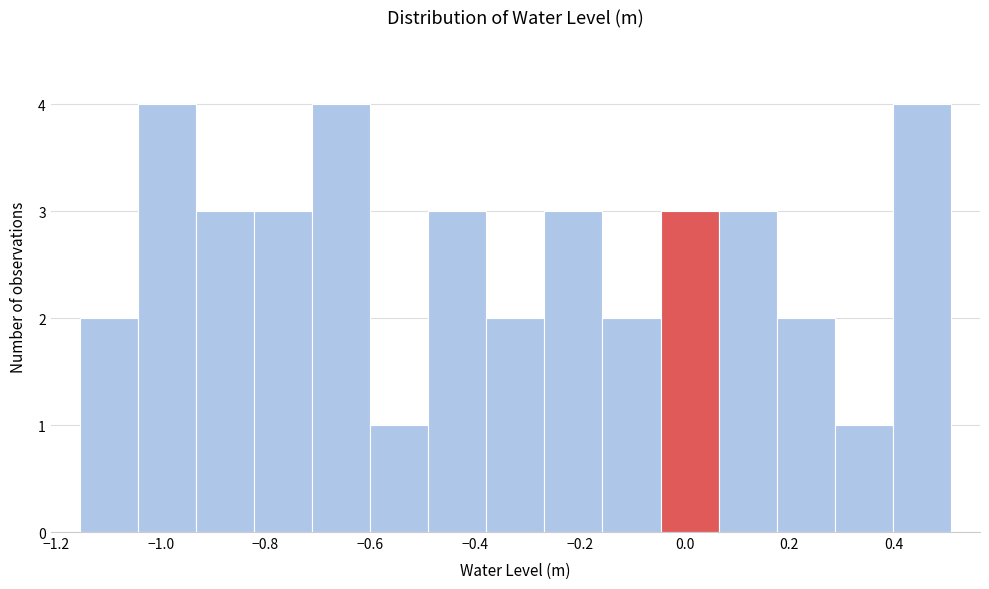

What is the height of the bar covering -0.48 to -0.38 on the x-axis? Neither the bar edges nor the heights are printed on the chart, so give them approximately, as read against the axes.

3